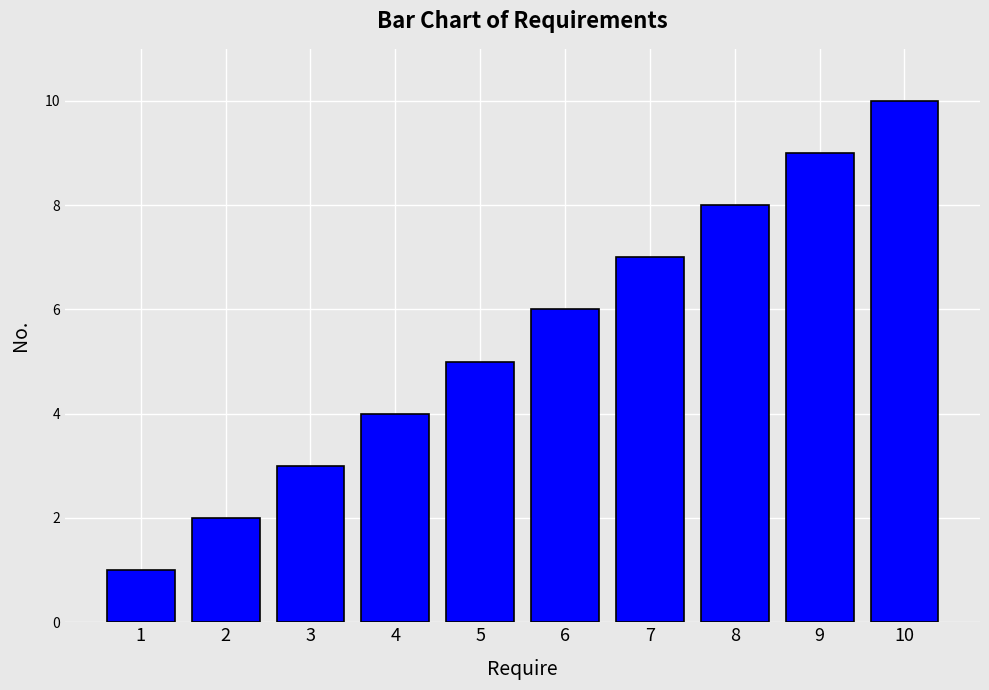

What is the change in value from 2 to 10?

+8